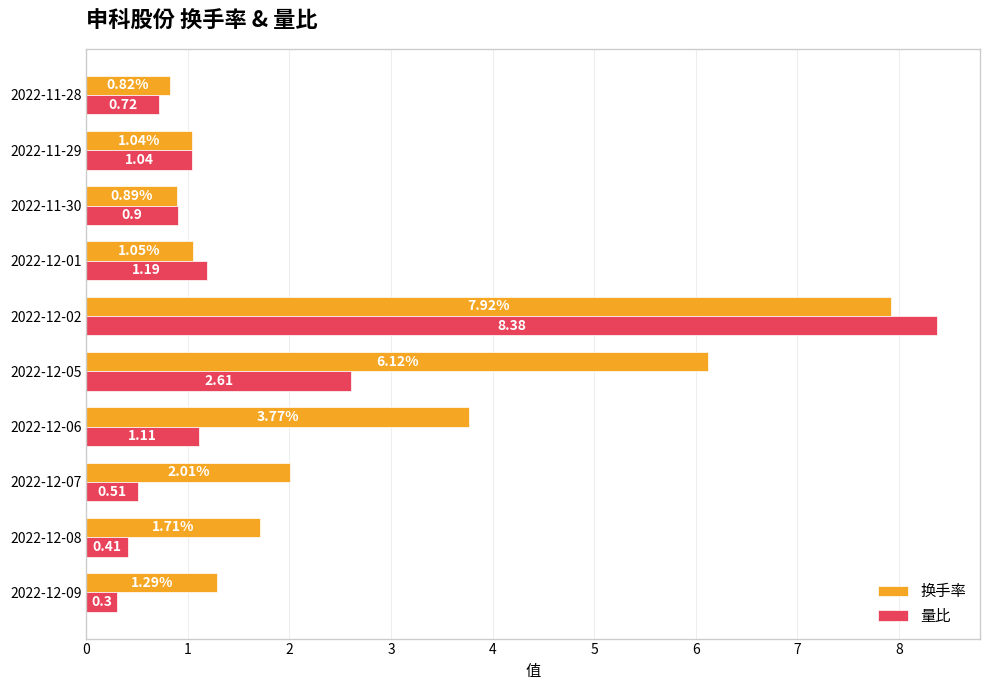

Is the value of 换手率 at 2022-12-01 greater than the value of 量比 at 2022-11-28?

Yes